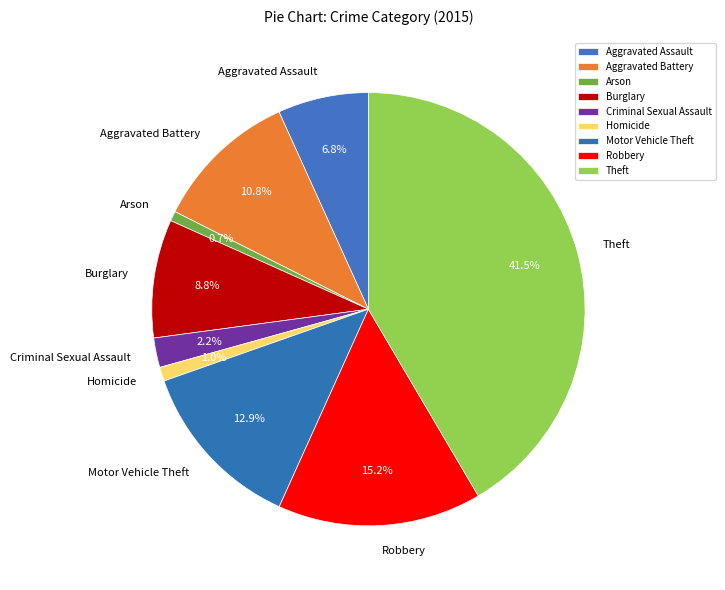

Which slice is the largest?

Theft